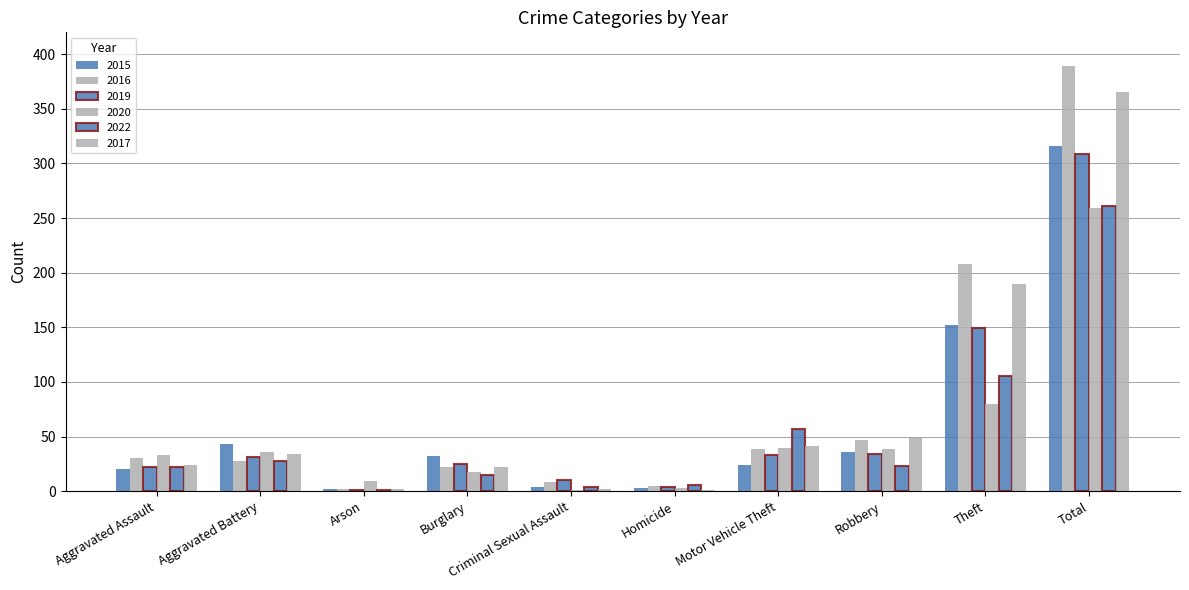

Are the bars horizontal?

No